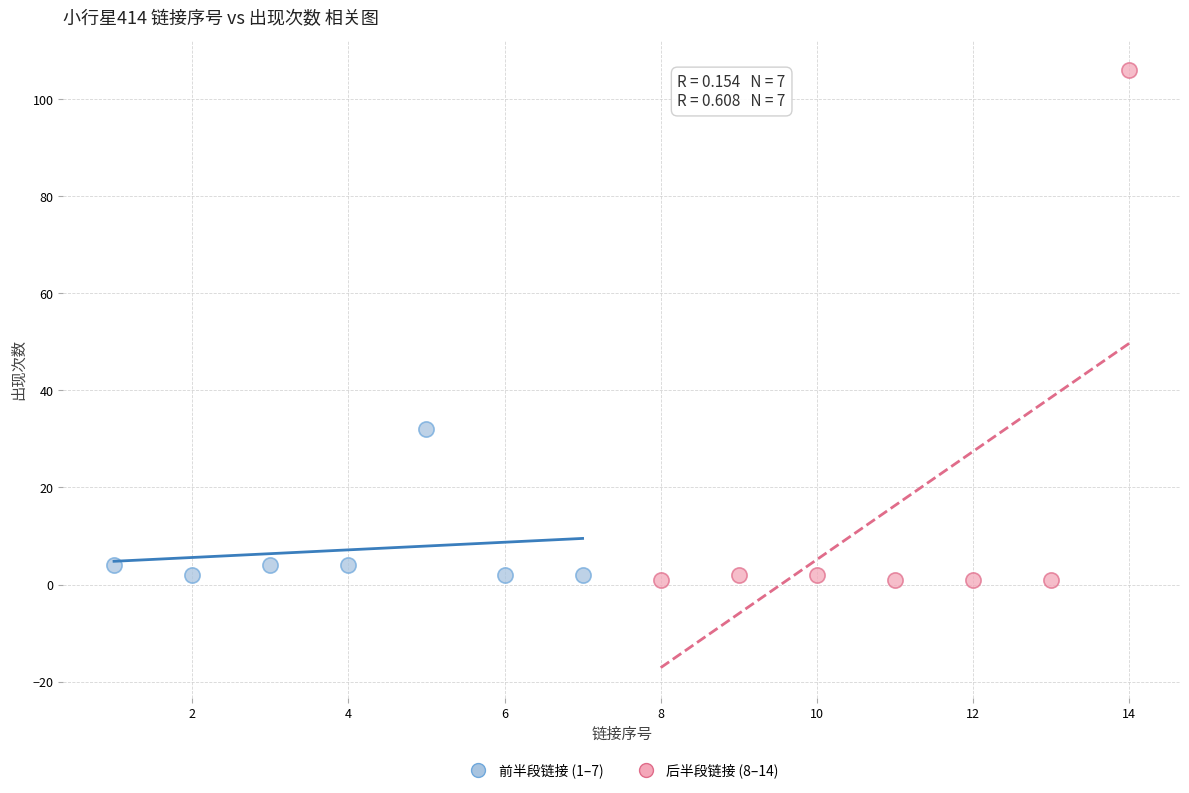

Which series has the largest Y range (max minus min)?

后半段链接 (8–14)